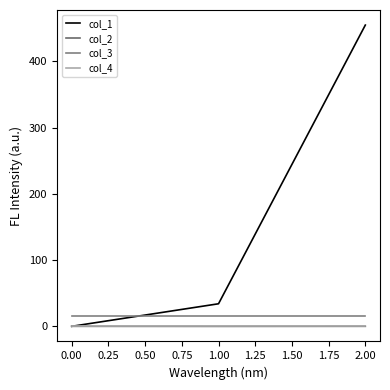

Is this an area chart (filled region under the line)?

No